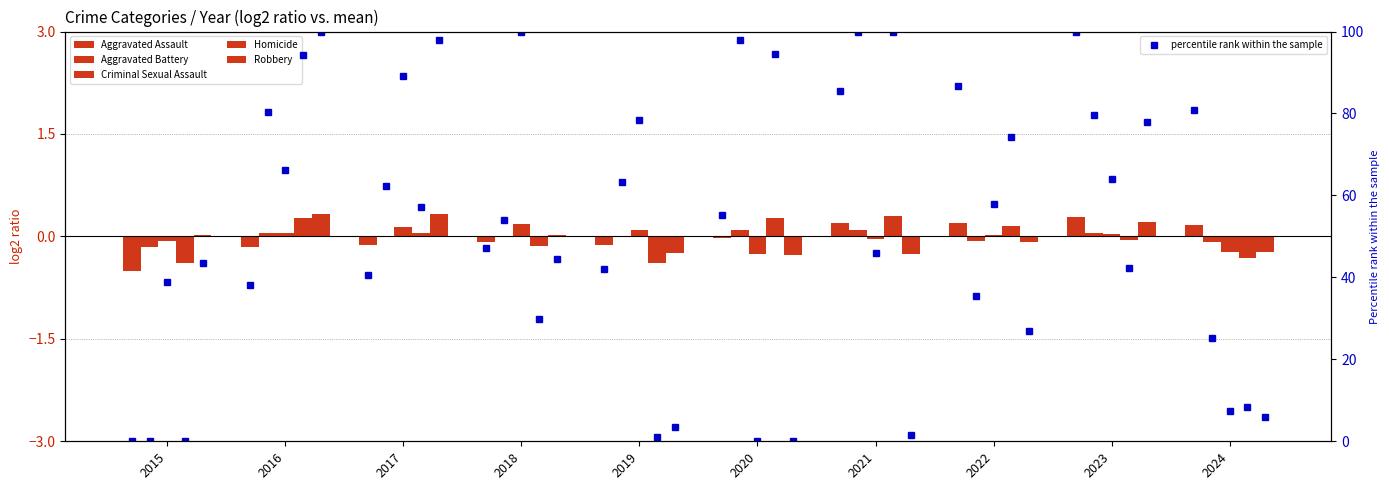

What is the value of the Criminal Sexual Assault bar at the 6th from the left?

-0.3